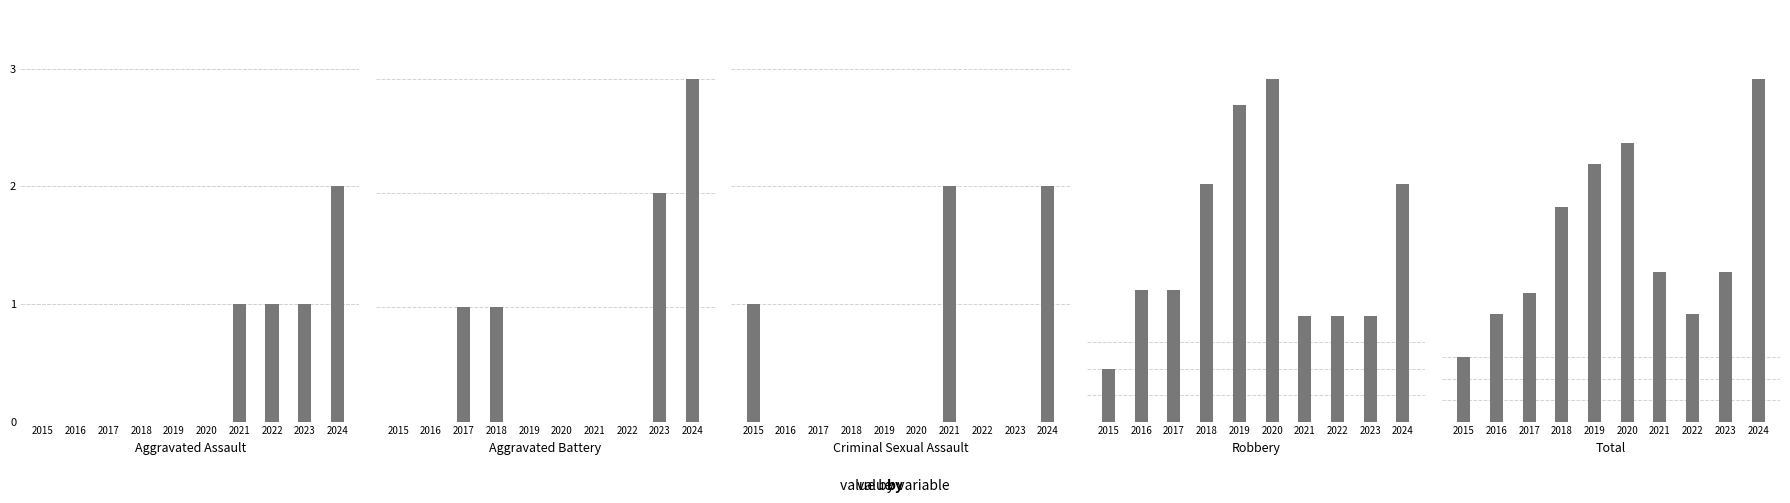

Reading left to right, transcribe all the data shown in this chart.

Aggravated Assault: 0	0	0	0	0	0	1	1	1	2
Aggravated Battery: 0	0	1	1	0	0	0	0	2	3
Criminal Sexual Assault: 1	0	0	0	0	0	2	0	0	2
Robbery: 2	5	5	9	12	13	4	4	4	9
Total: 3	5	6	10	12	13	7	5	7	16